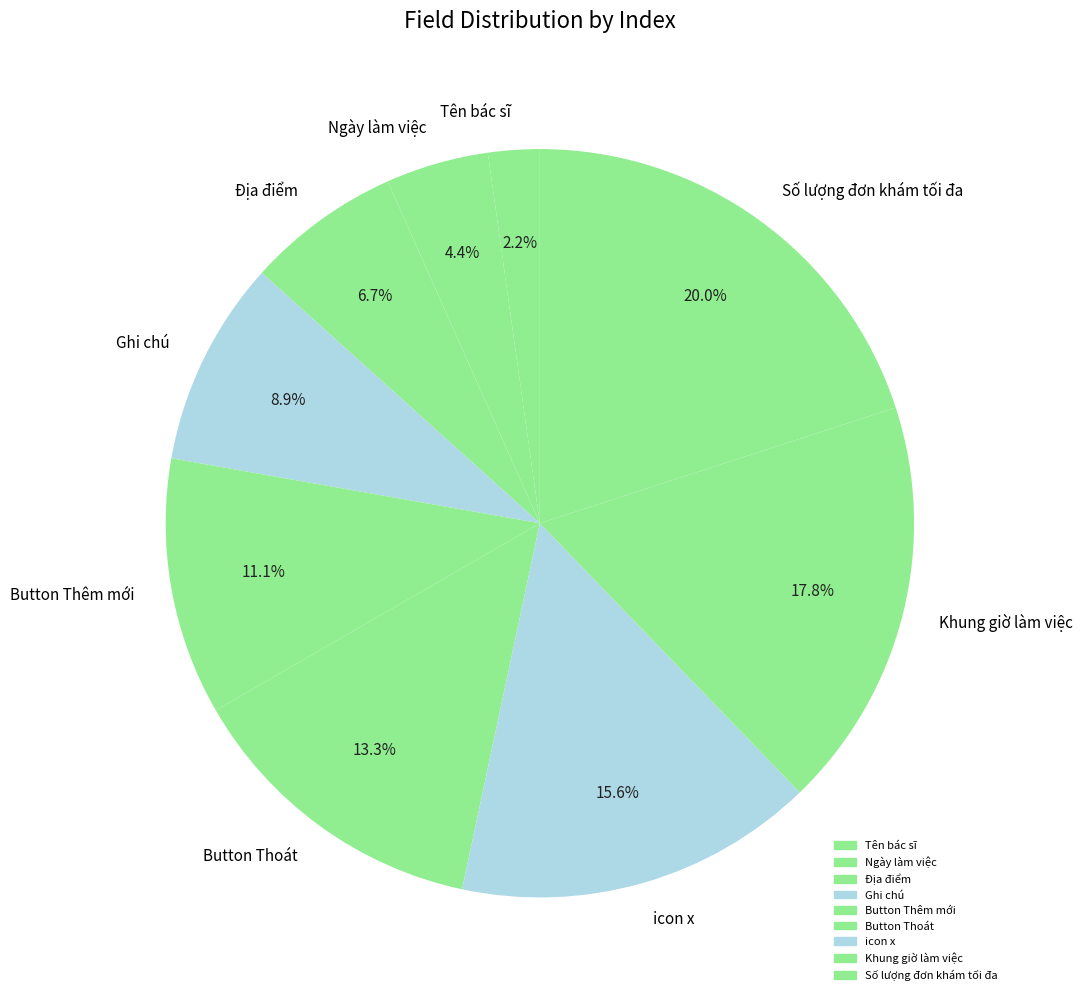

Rank the categories by value from highest to lowest.

Số lượng đơn khám tối đa, Khung giờ làm việc, icon x, Button Thoát, Button Thêm mới, Ghi chú, Địa điểm, Ngày làm việc, Tên bác sĩ